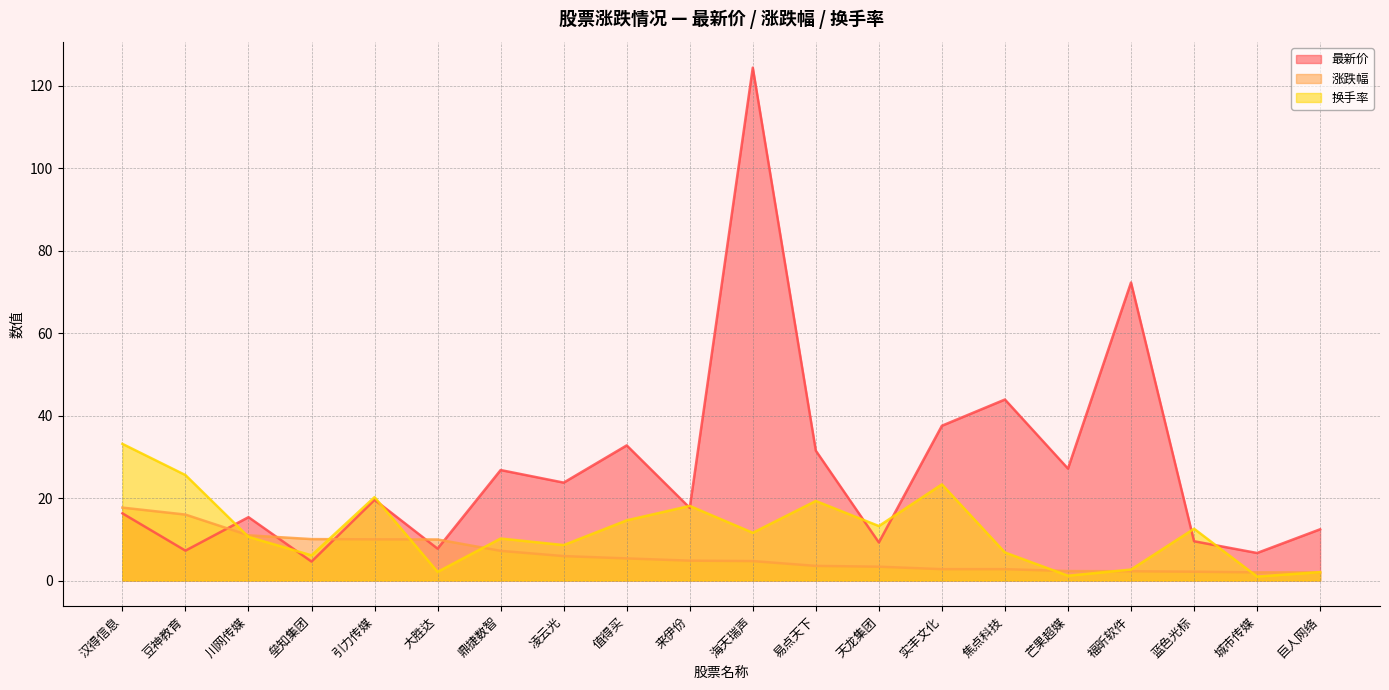

What is the spread (max minus min) of values at 芒果超媒?

26.0